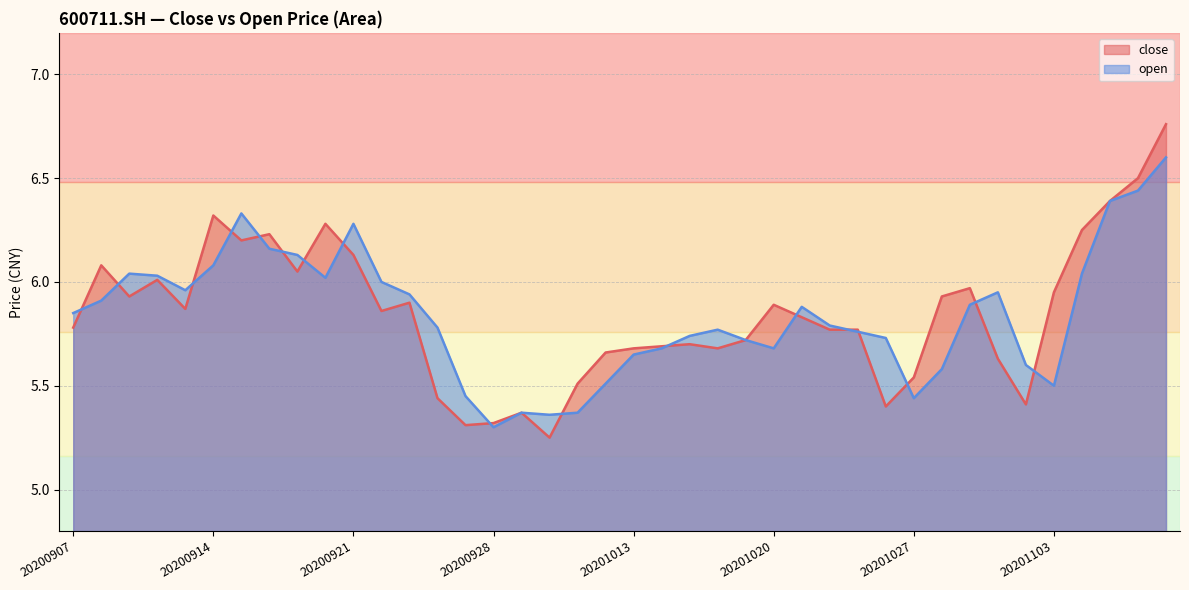

What value does the close series have at 20201103?

6.0